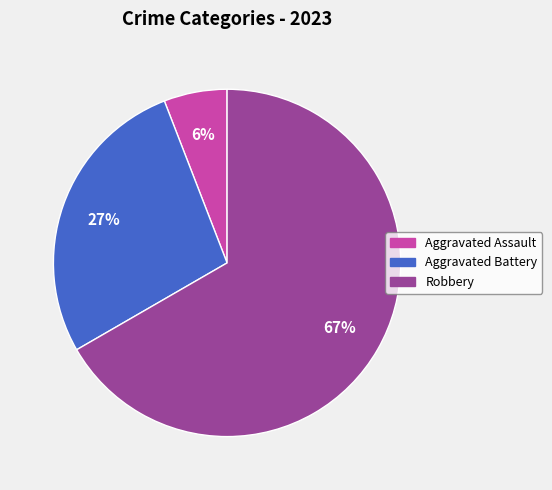

The Robbery slice represents 67% of the pie. True or false?

True